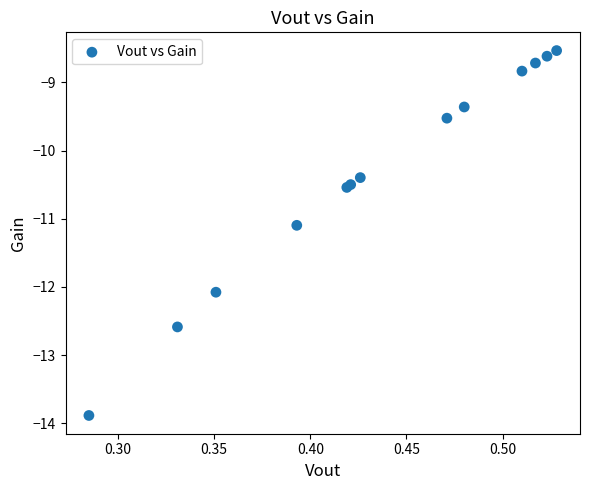

What Y value in the scatter plot is closest to -11?

-11.1